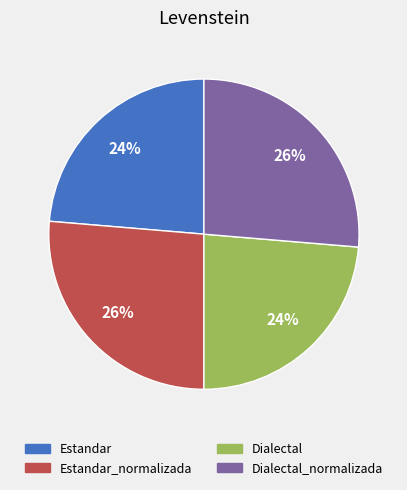

Is there any slice that represents more than half of the pie?

No